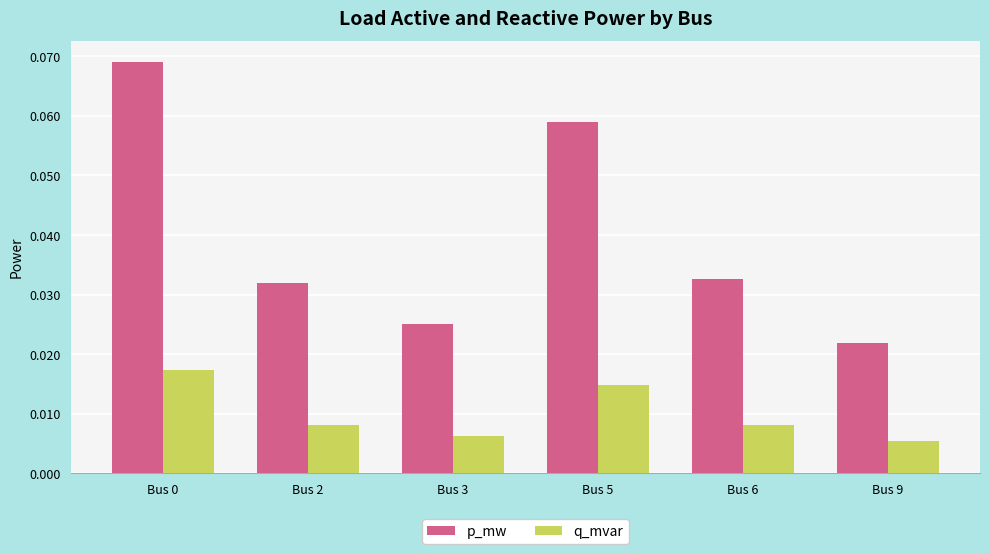

Rank the series by their average value, from highest to lowest.

p_mw, q_mvar